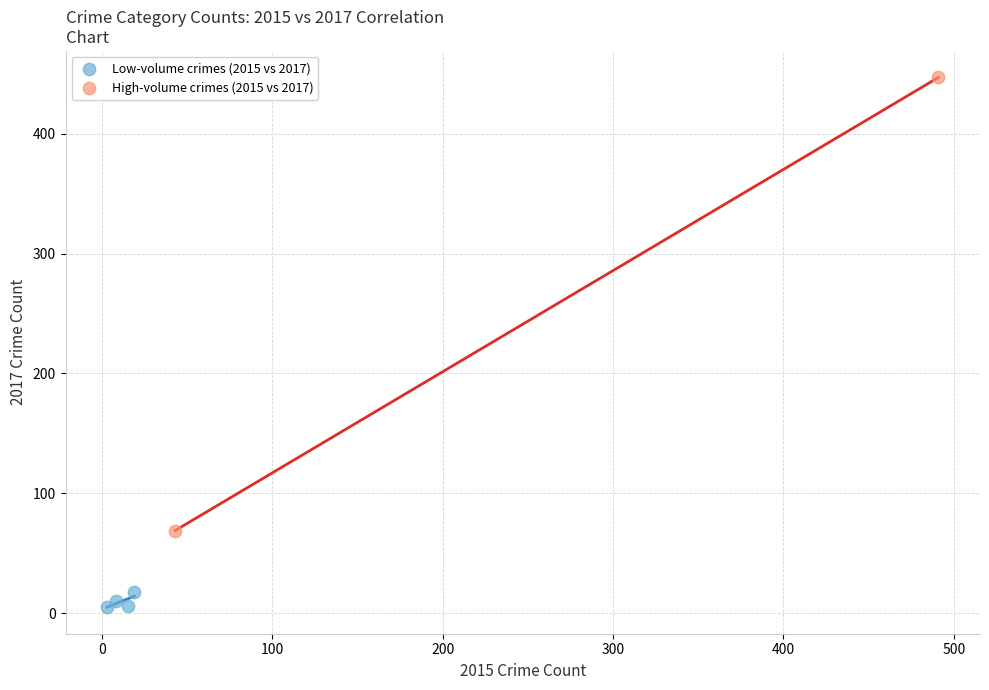

Which series reaches the minimum Y coordinate?

Low-volume crimes (2015 vs 2017)